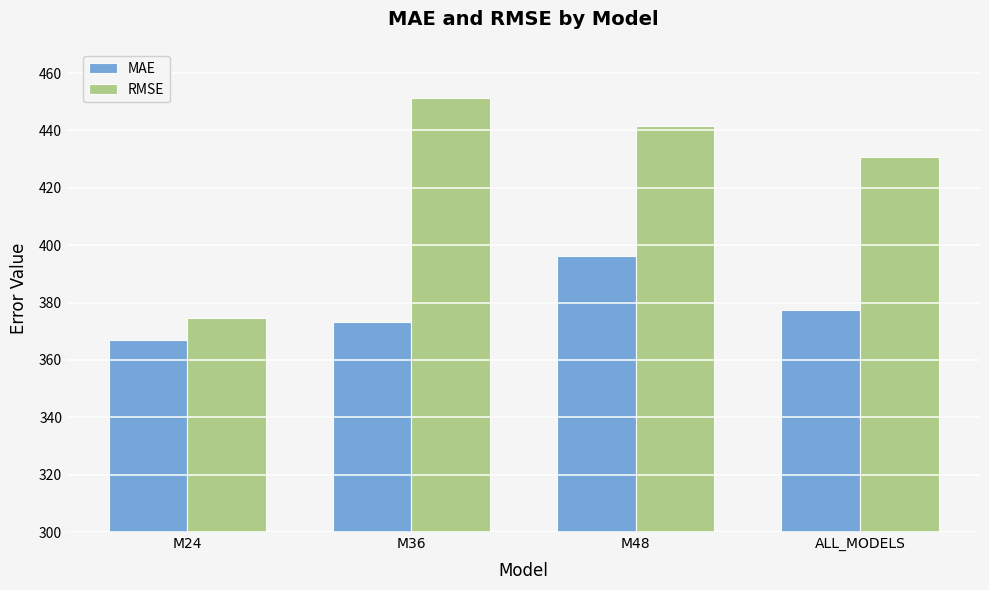

How many data points in MAE are less than 377?

2